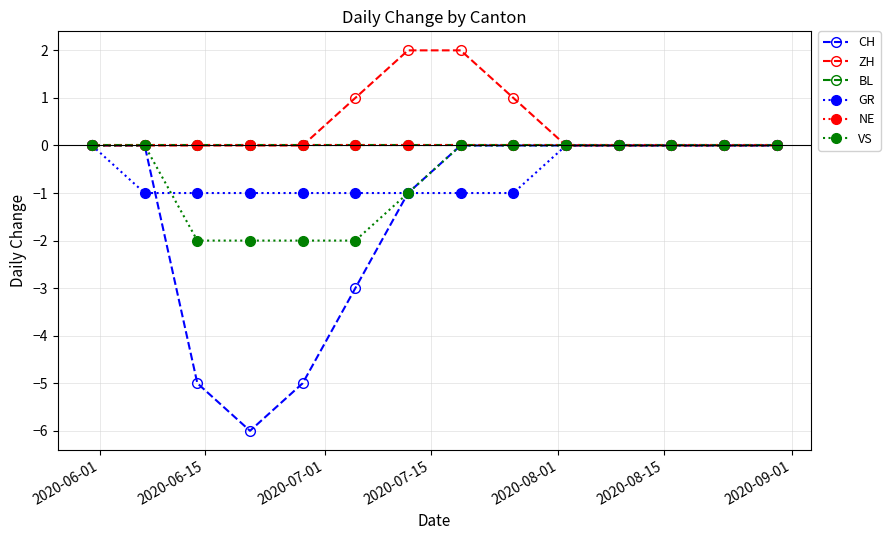

How many GR values are between -1 and 0?

14